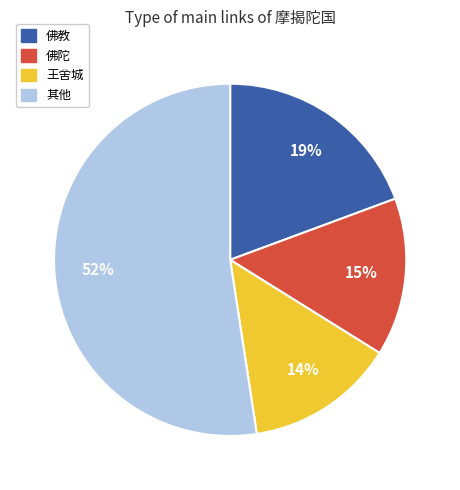

To the nearest percent, what is the average slice percentage?

25%